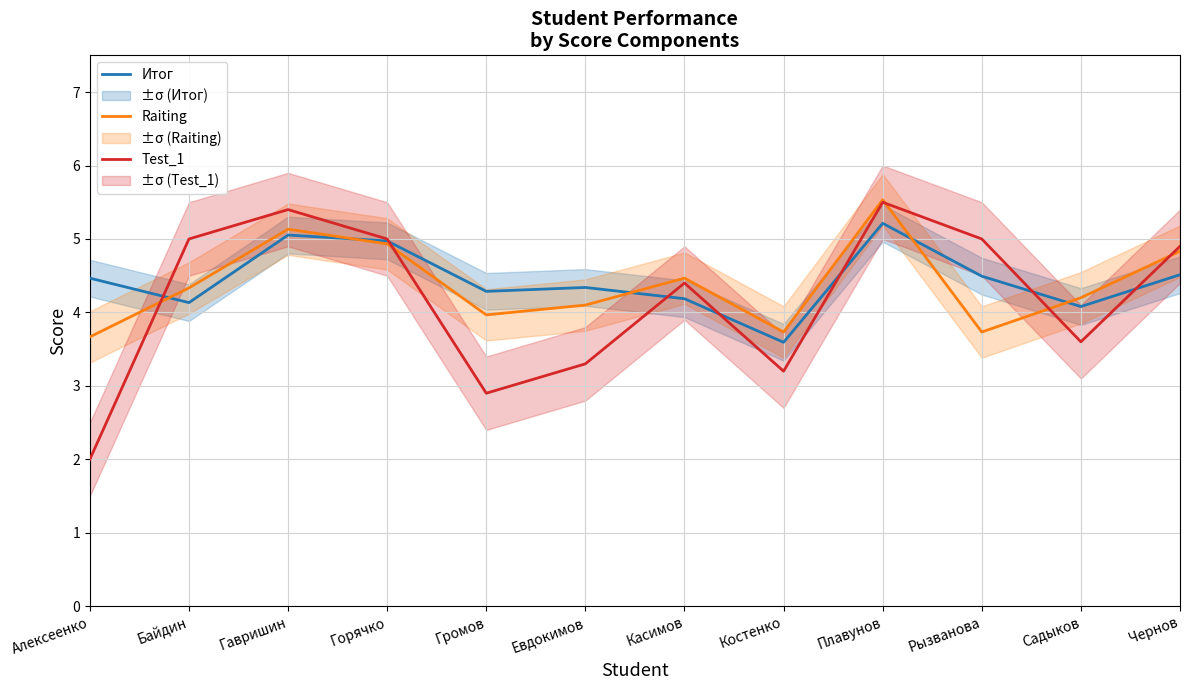

Read the Итог value at Рызванова.

4.5